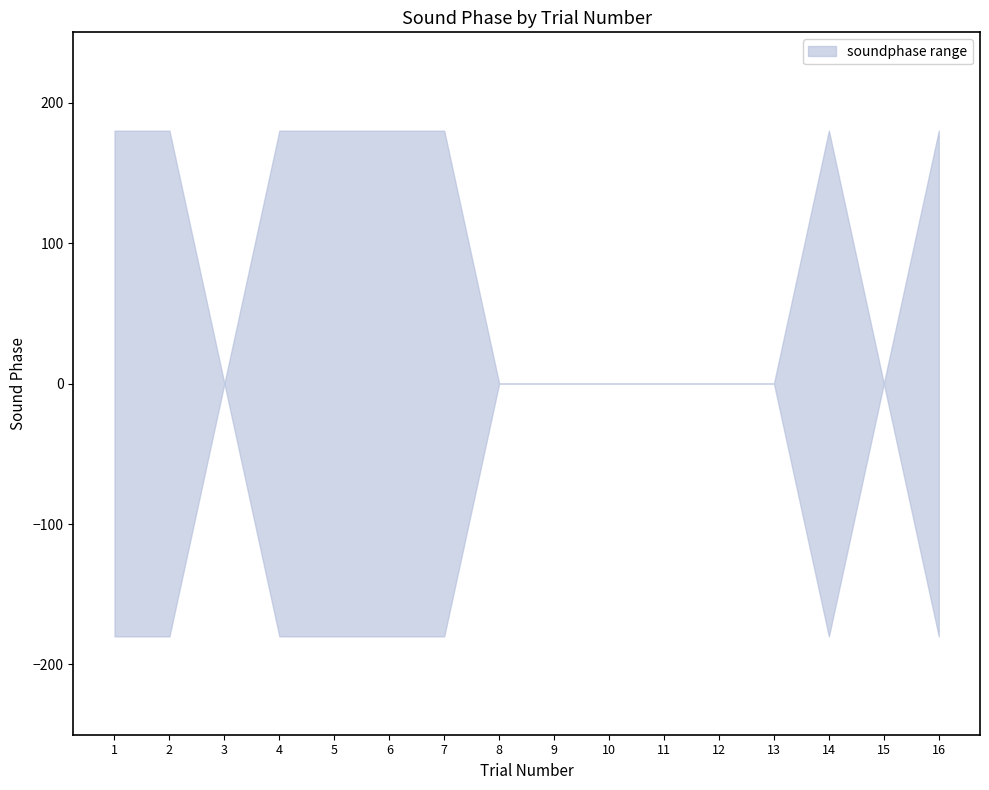

How many data points does each series have?

16